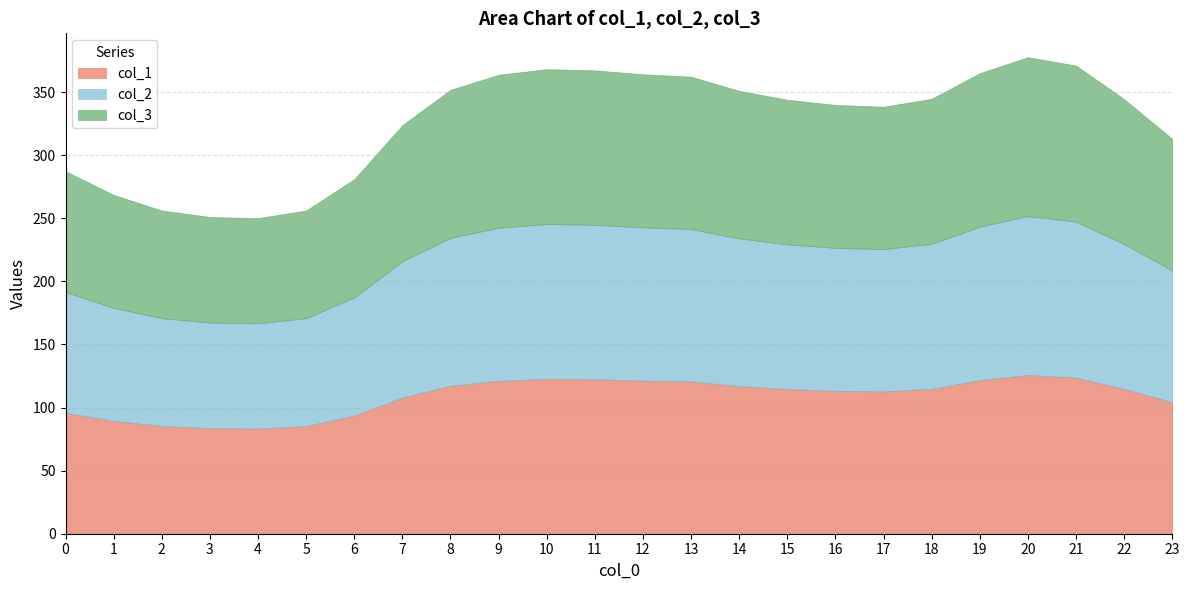

How many distinct data groups are displayed?

3